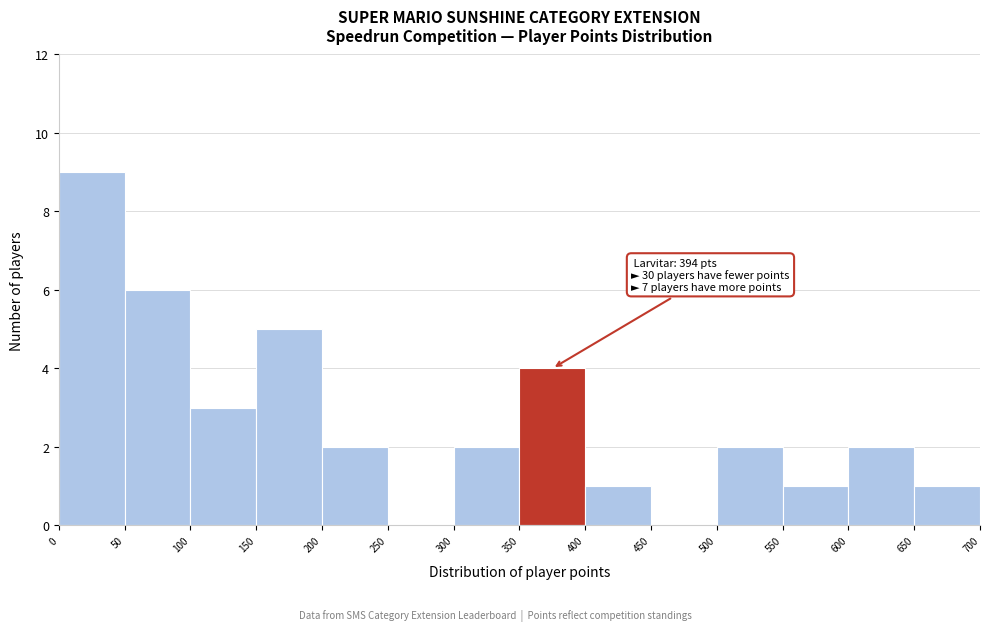

Over which range of the x-axis is the bar tallest?

0 to 50